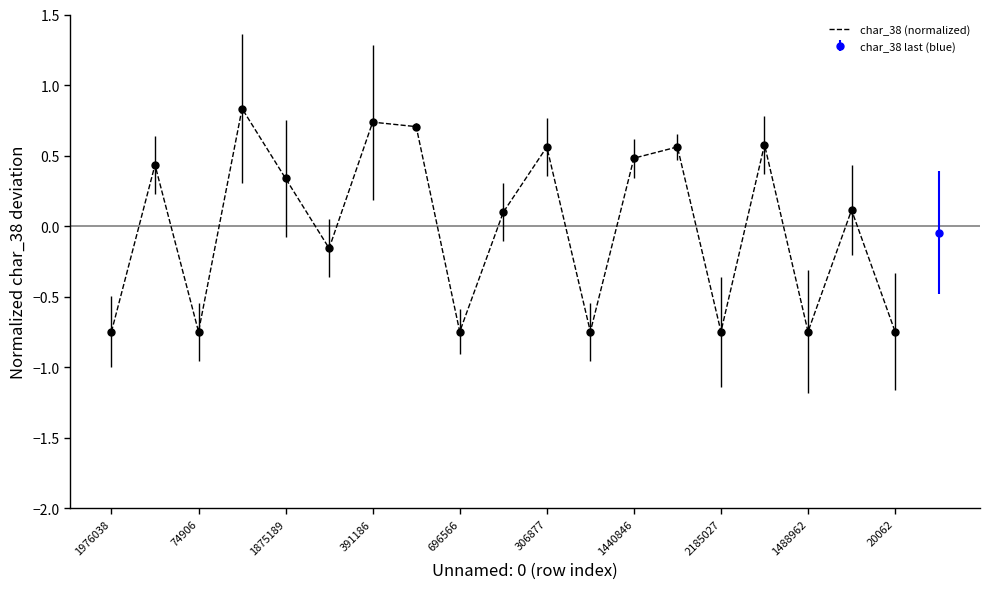

What is the smallest value displayed?

-0.7